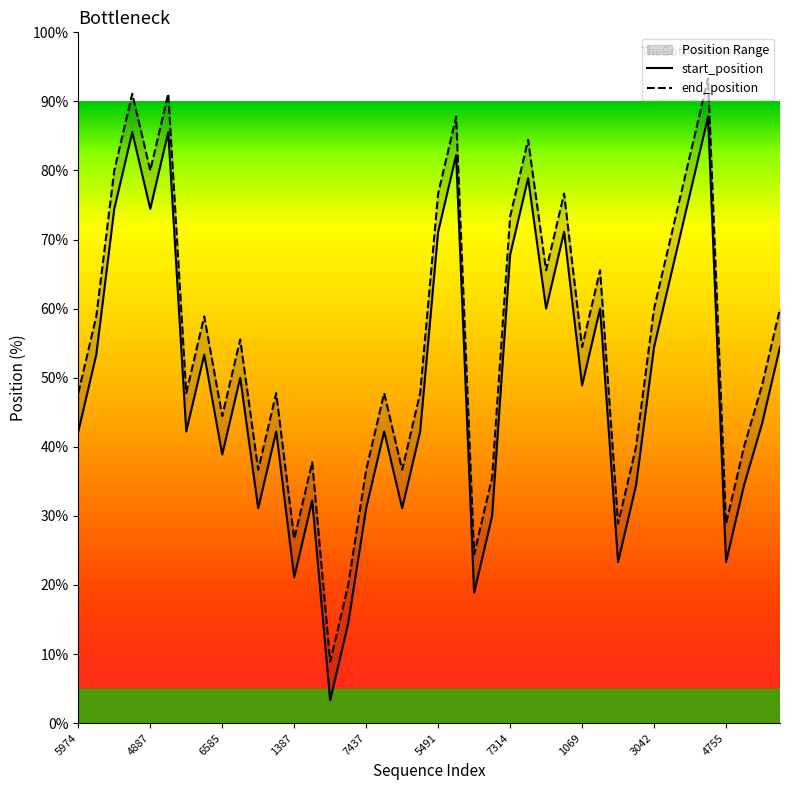

What is the difference between the highest and lowest values at 7111?

5.6